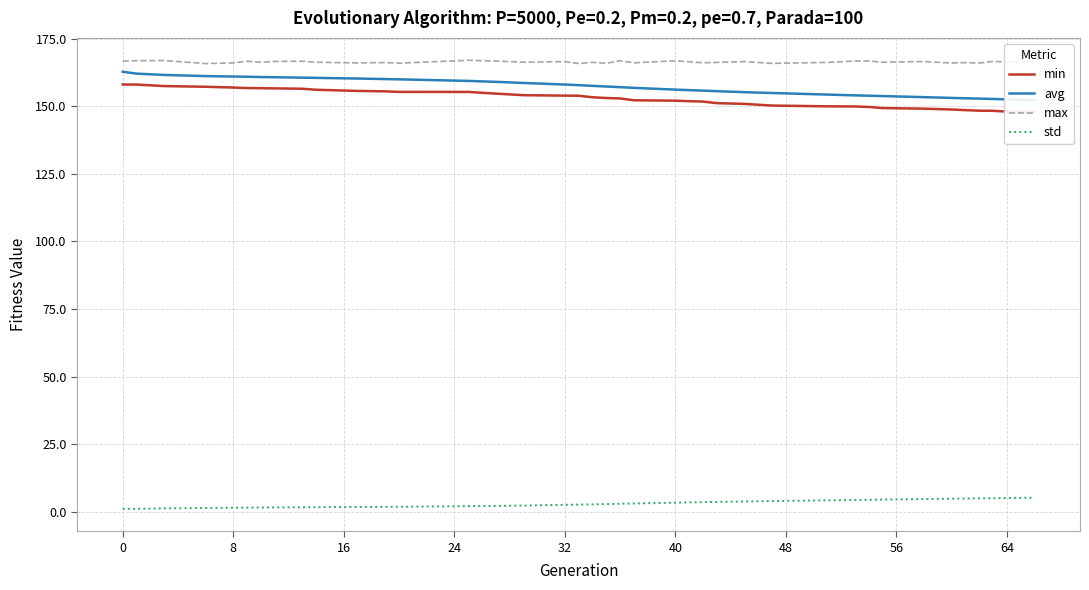

True or false: avg and max intersect in this chart.

False